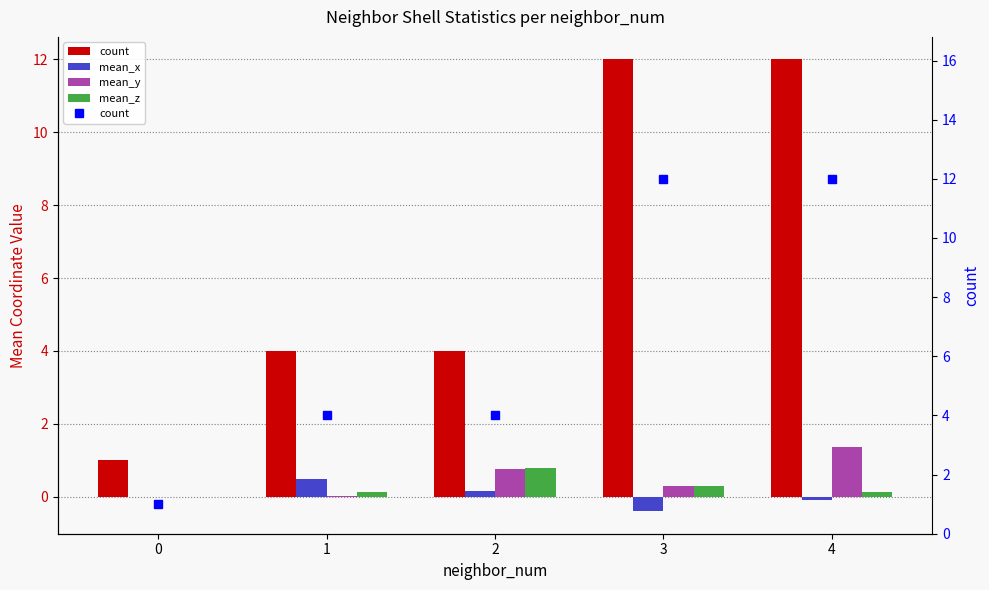

Reading right to left, list all the values displayed in this chart.

count: 4=12.0	3=12.0	2=4.0	1=4.0	0=1.0
mean_x: 4=-0.1	3=-0.4	2=0.1	1=0.5	0=0.0
mean_y: 4=1.4	3=0.3	2=0.8	1=0.0	0=0.0
mean_z: 4=0.1	3=0.3	2=0.8	1=0.1	0=0.0